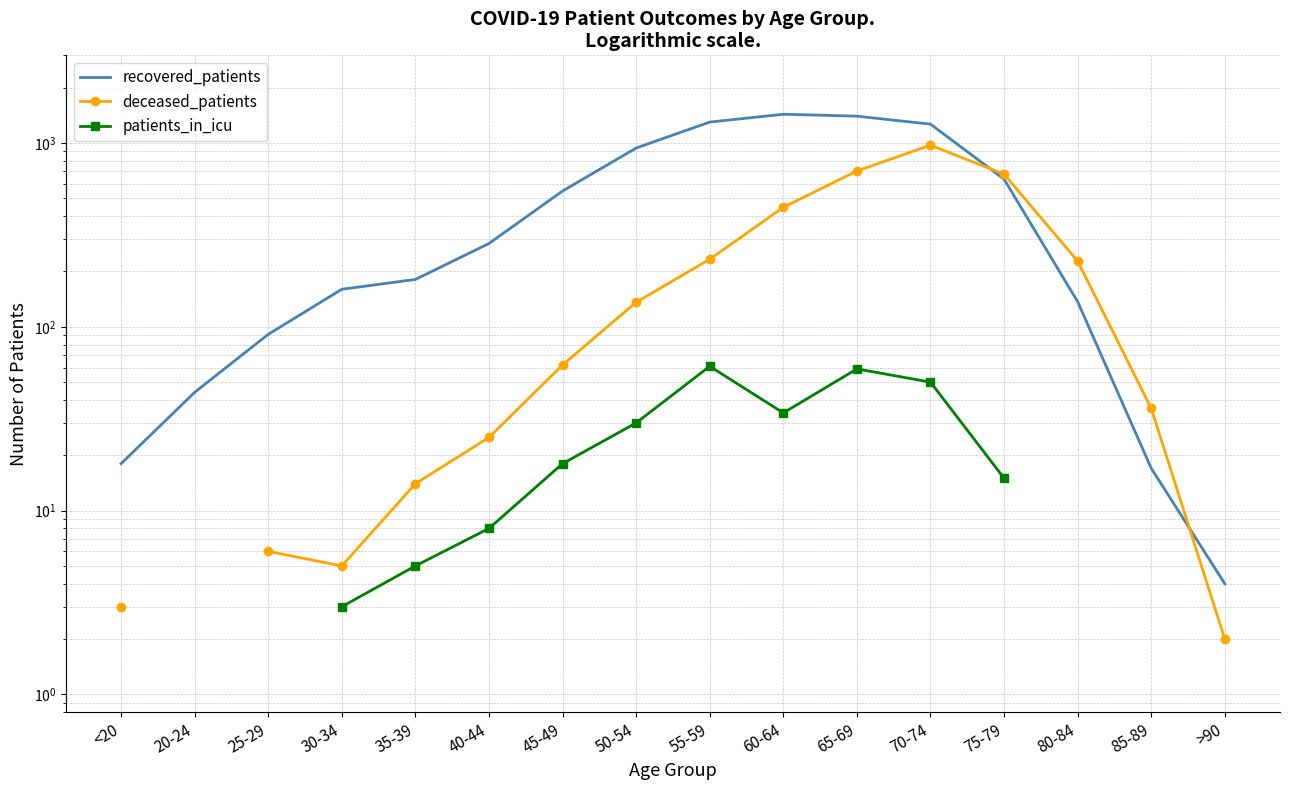

Count the patients_in_icu values in the range 3 to 61.

10